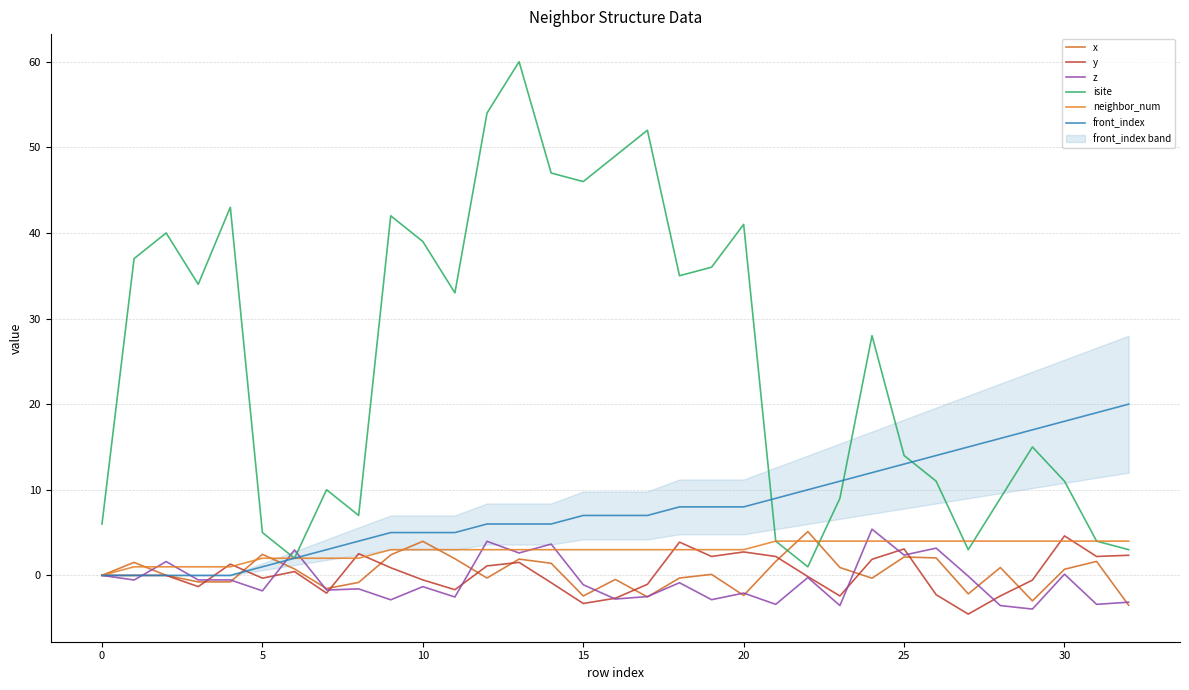

What is the average value of the z series?

-0.6